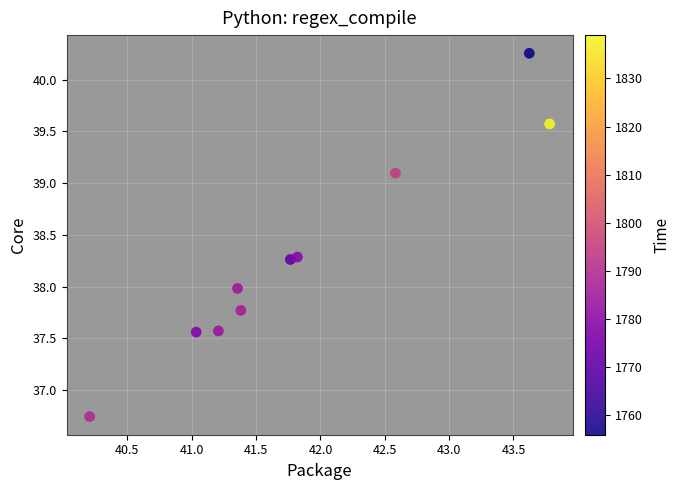

What is the average X value?

41.9